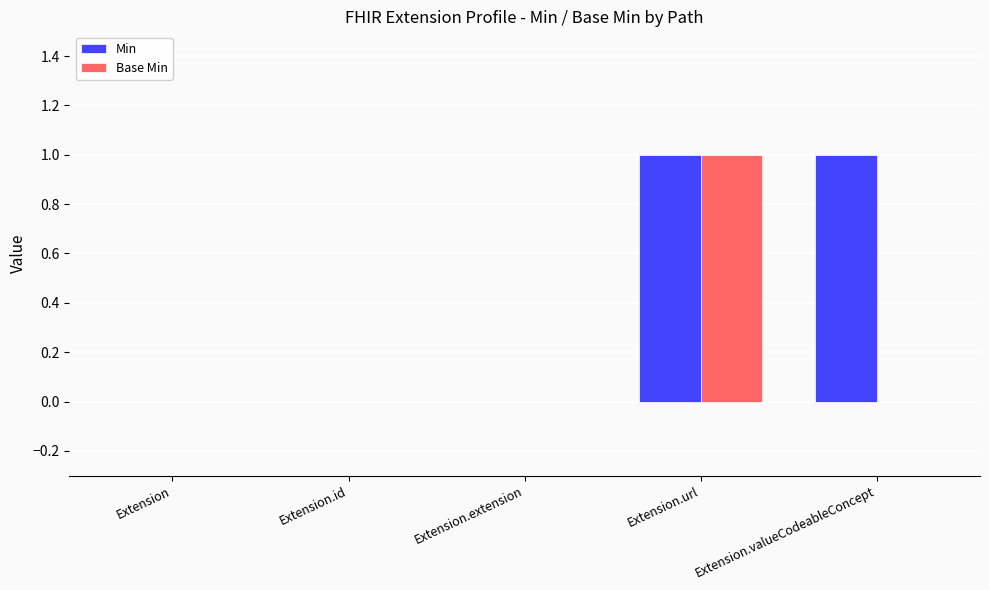

At which category is the sum across all series the highest?

Extension.url